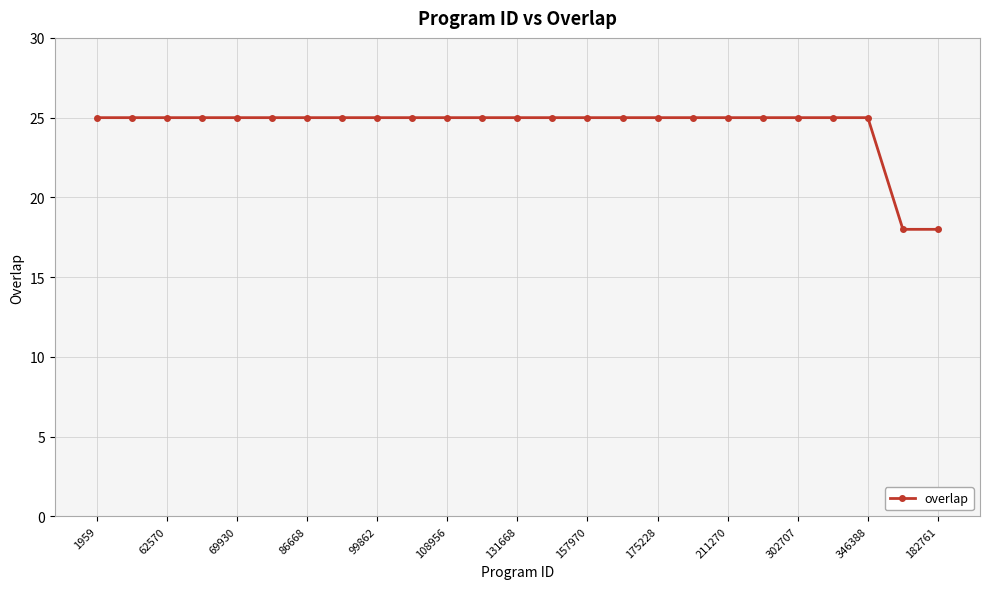

What is the average value?

24